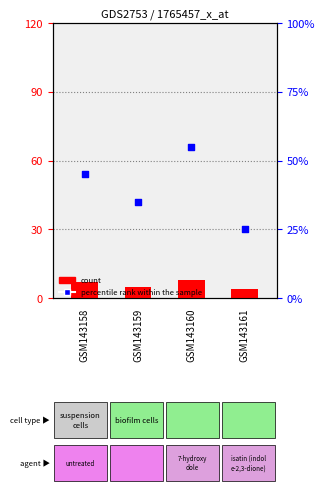

Which series has the widest spread of Y values?

percentile rank within the sample